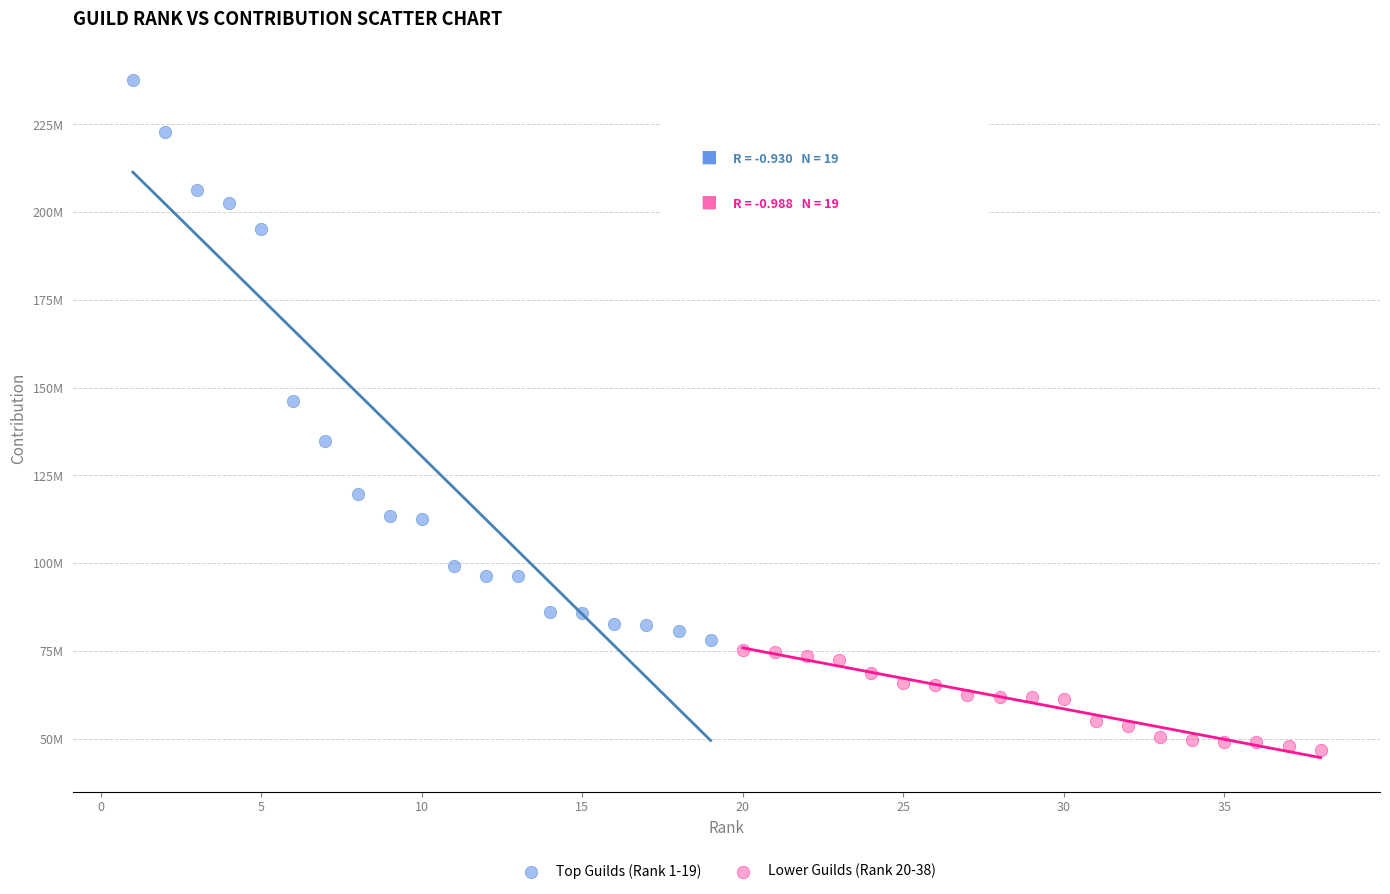

Which series reaches the minimum Y coordinate?

Lower Guilds (Rank 20-38)